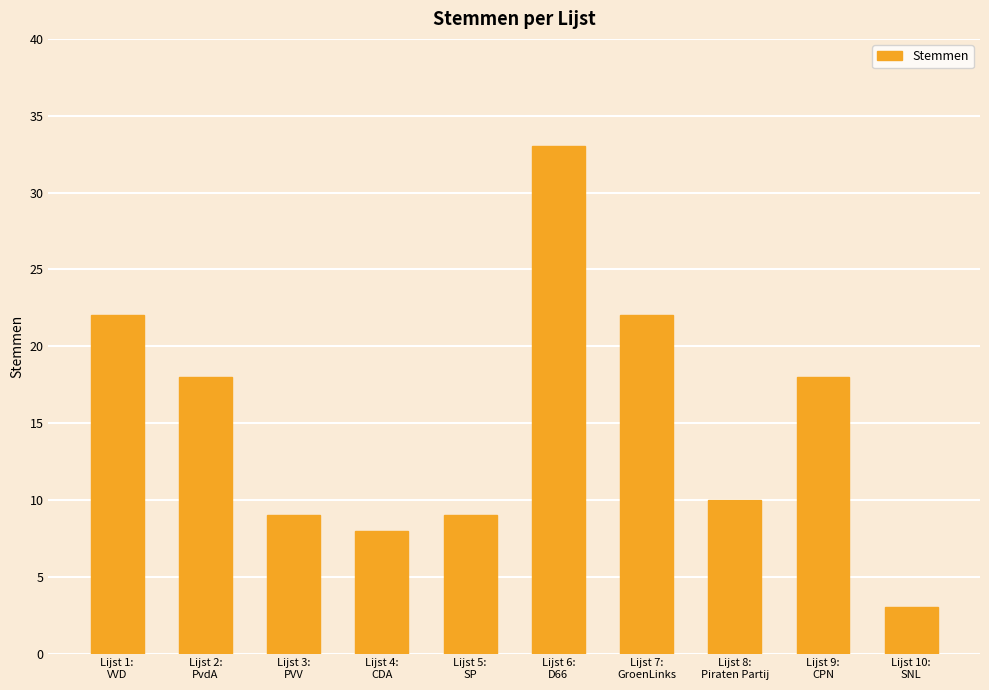

At which category does the chart reach its peak across all series?

Lijst 6:
D66